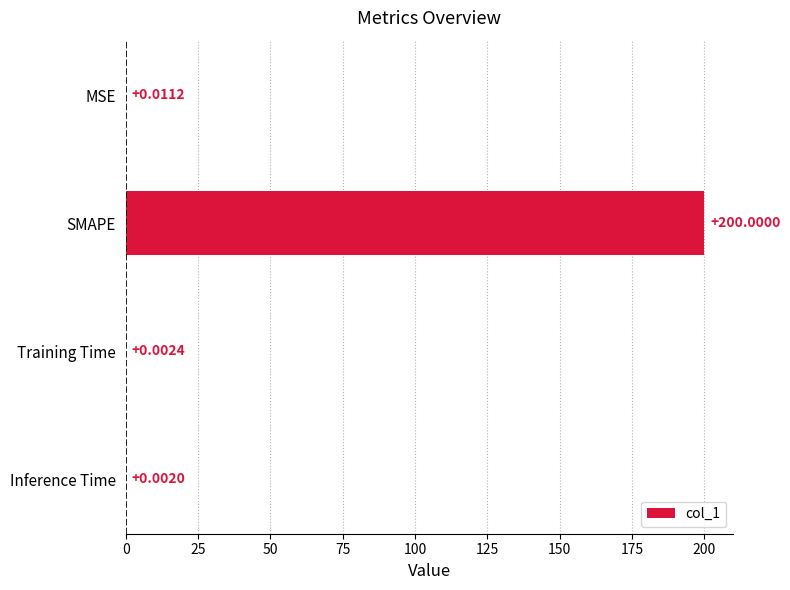

Are the bars horizontal?

Yes